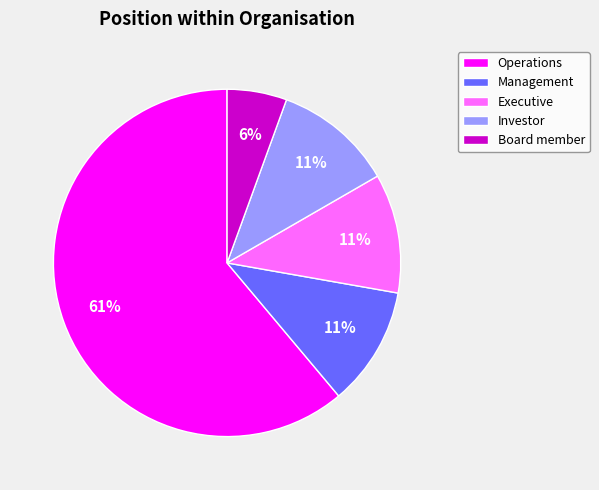

Is there any slice that represents more than half of the pie?

Yes